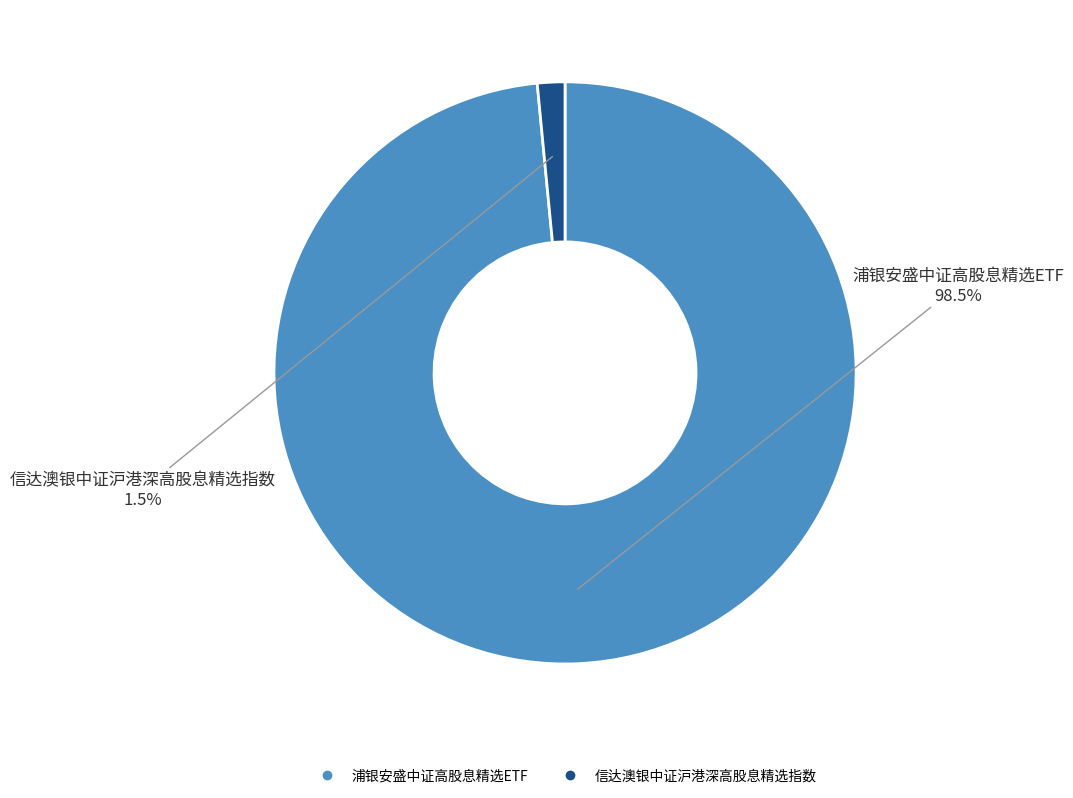

To the nearest percent, what is the combined percentage of 信达澳银中证沪港深高股息精选指数 and 浦银安盛中证高股息精选ETF?

100%